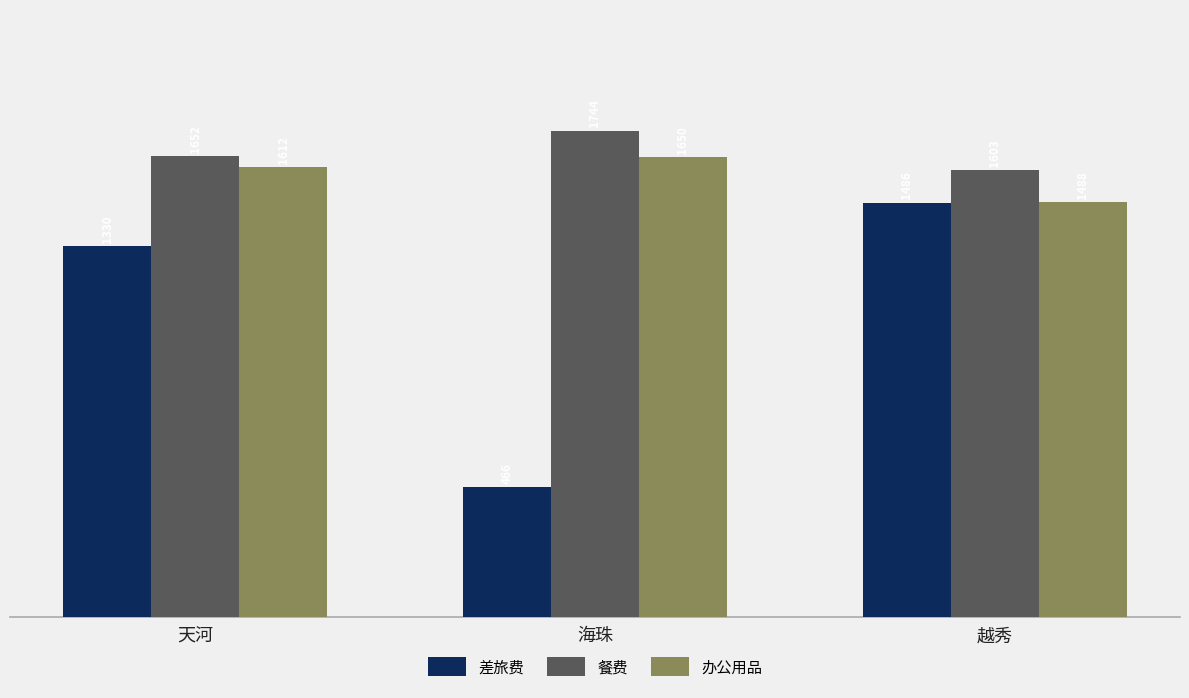

What is the total value across all series at 天河?

4594